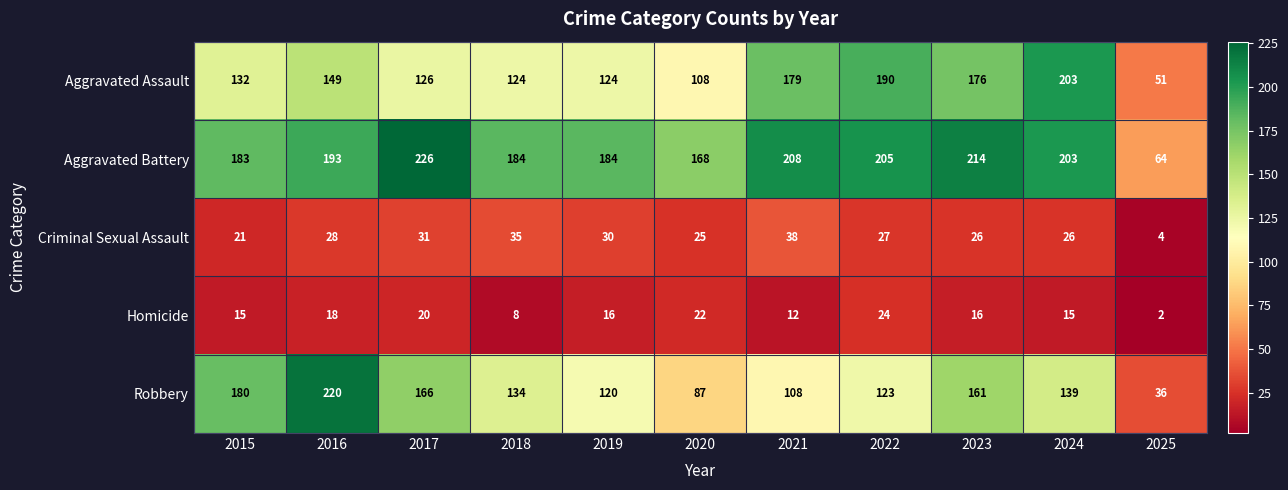

What is the sum of the Homicide values at 2021 and 2018?

20